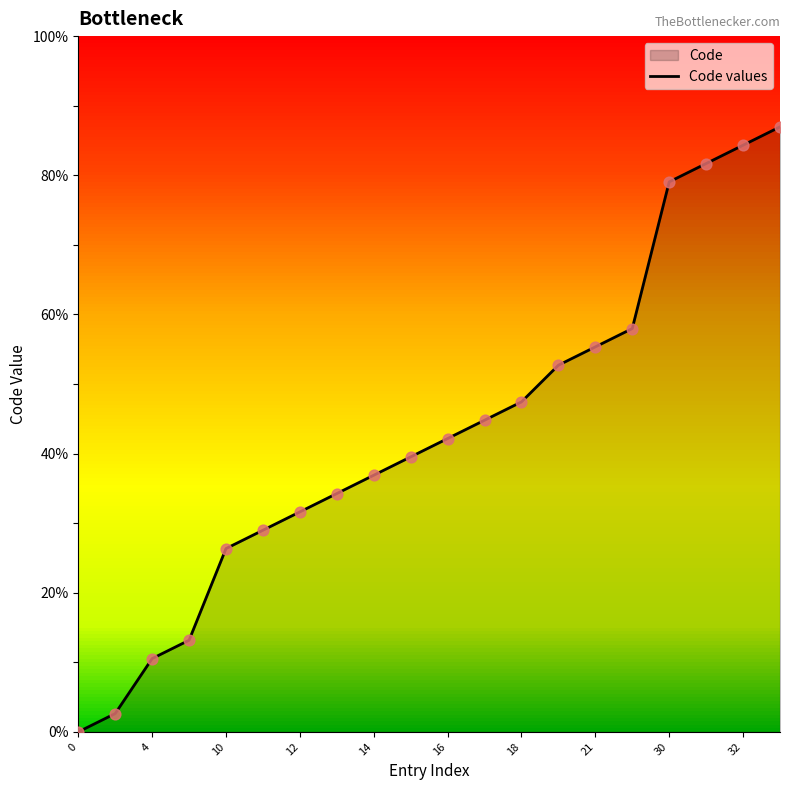

Approximately how many times larger is the value at 21 compared to 32?

0.7